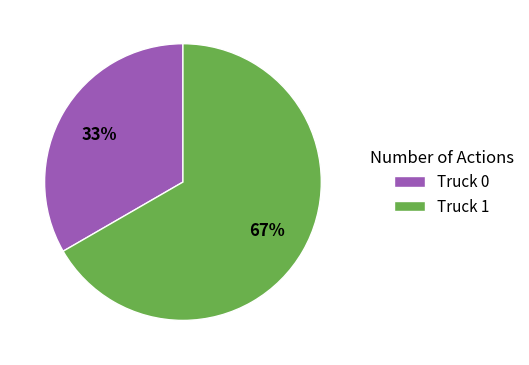

To the nearest percent, what is the average slice percentage?

50%